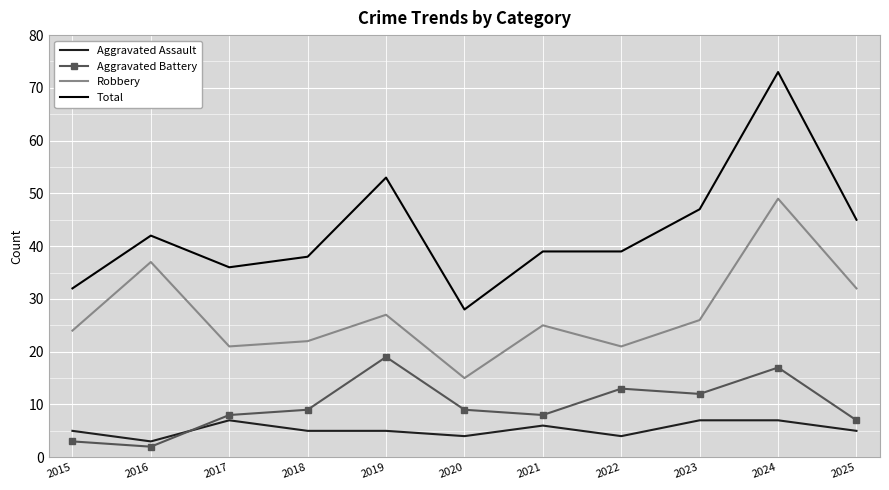

What is the difference between the Aggravated Assault values at 2015 and 2021?

1